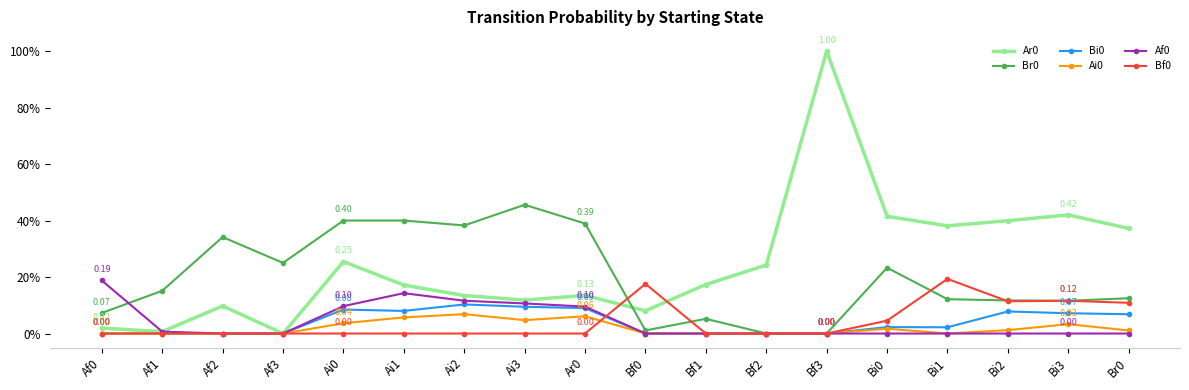

At which category is the sum across all series the highest?

Bf3